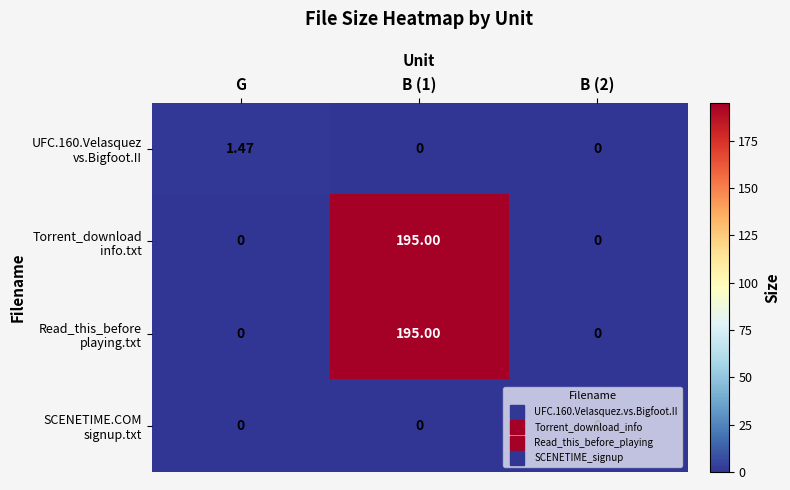

How many series are shown in this chart?

4